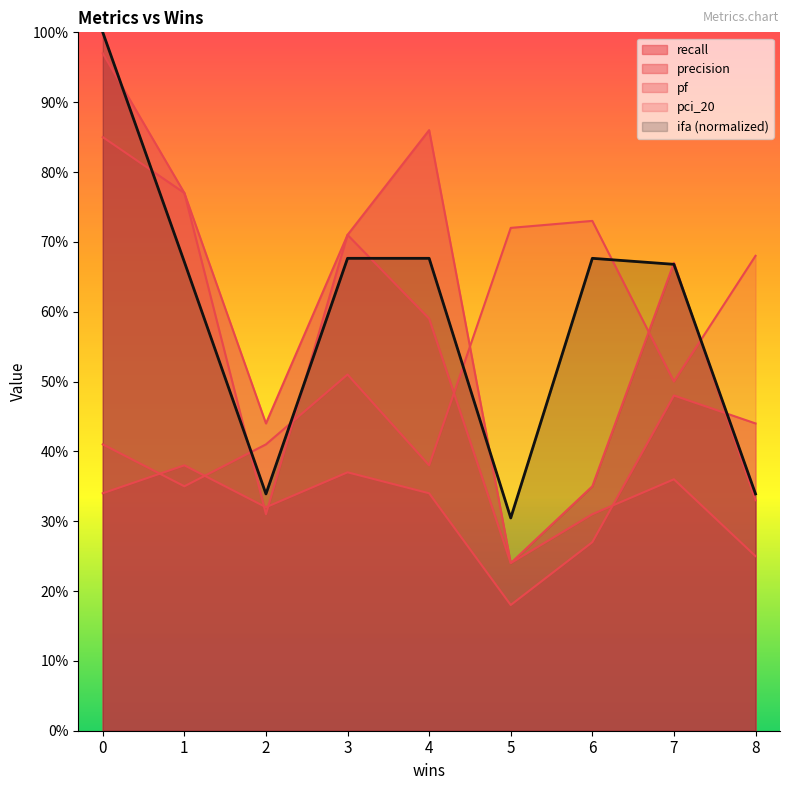

Between which two adjacent categories do pci_20 and recall first intersect?

4 and 5